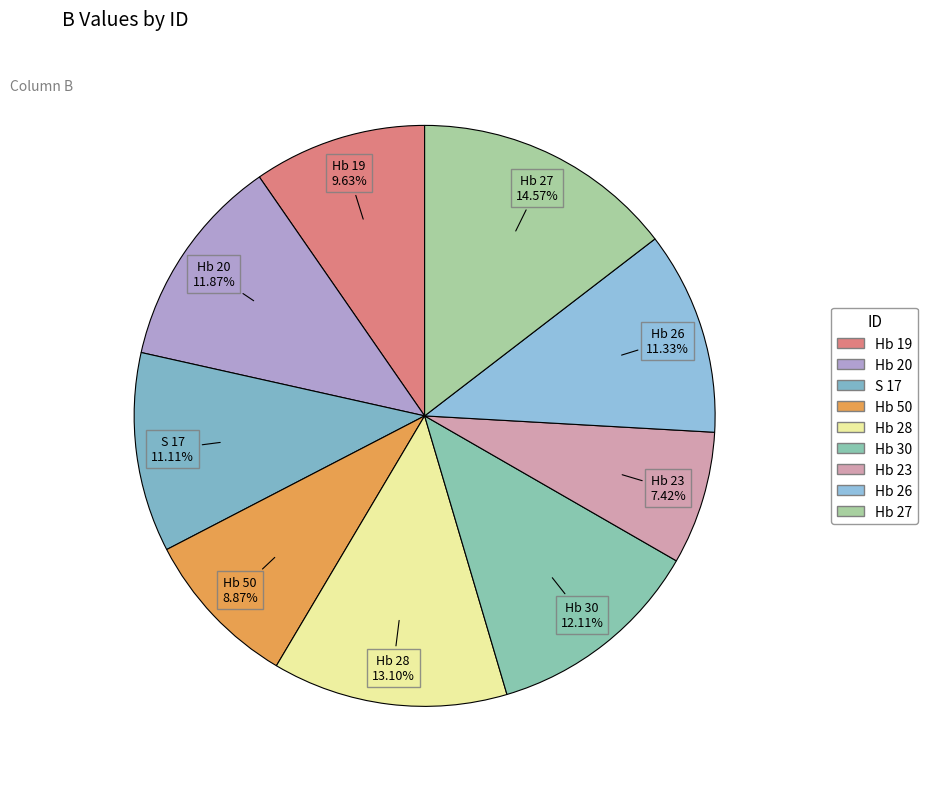

Is there any slice that represents more than half of the pie?

No